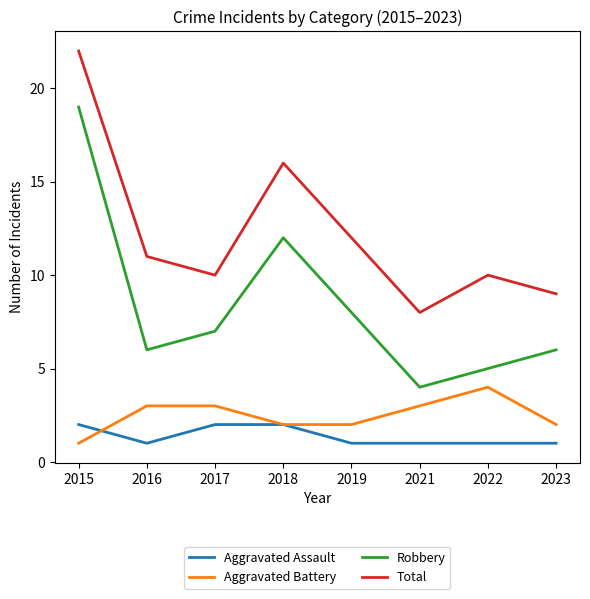

Which series has the largest range (max minus min)?

Robbery